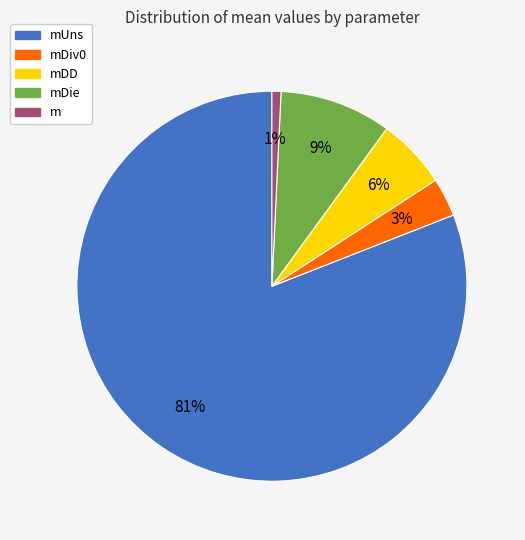

Which slice represents more than half of the pie?

mUns